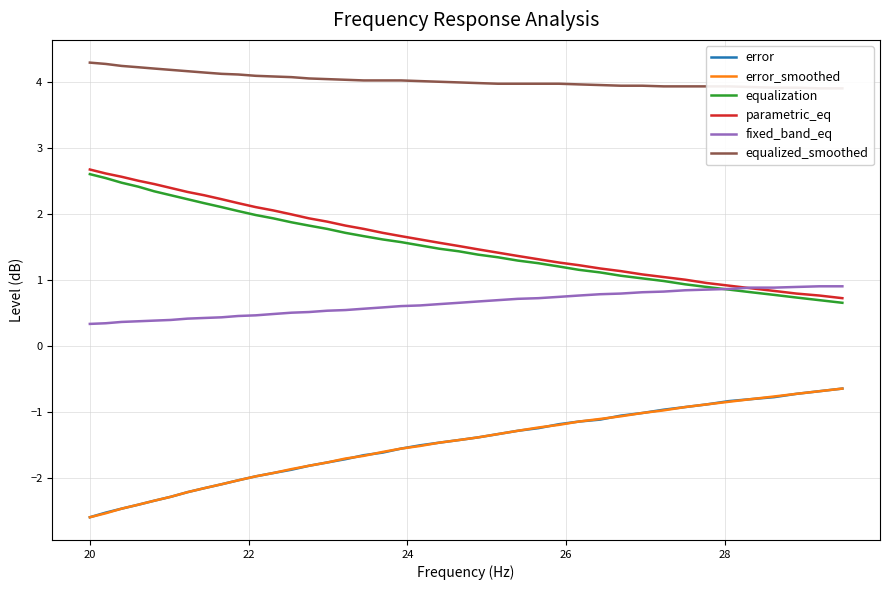

Does the chart display data point markers on the line(s)?

No